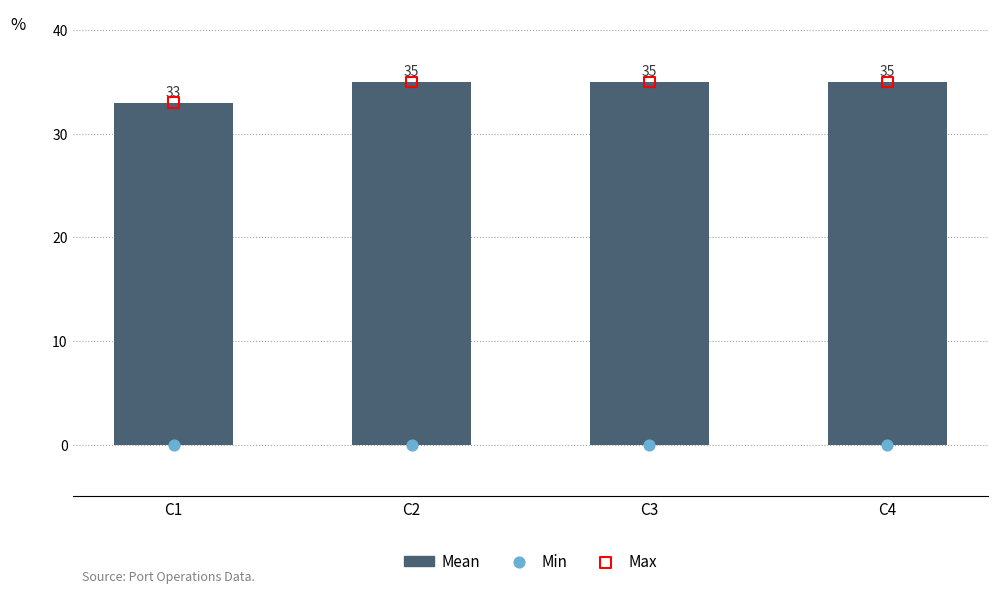

Which series reaches the minimum Y coordinate?

Min